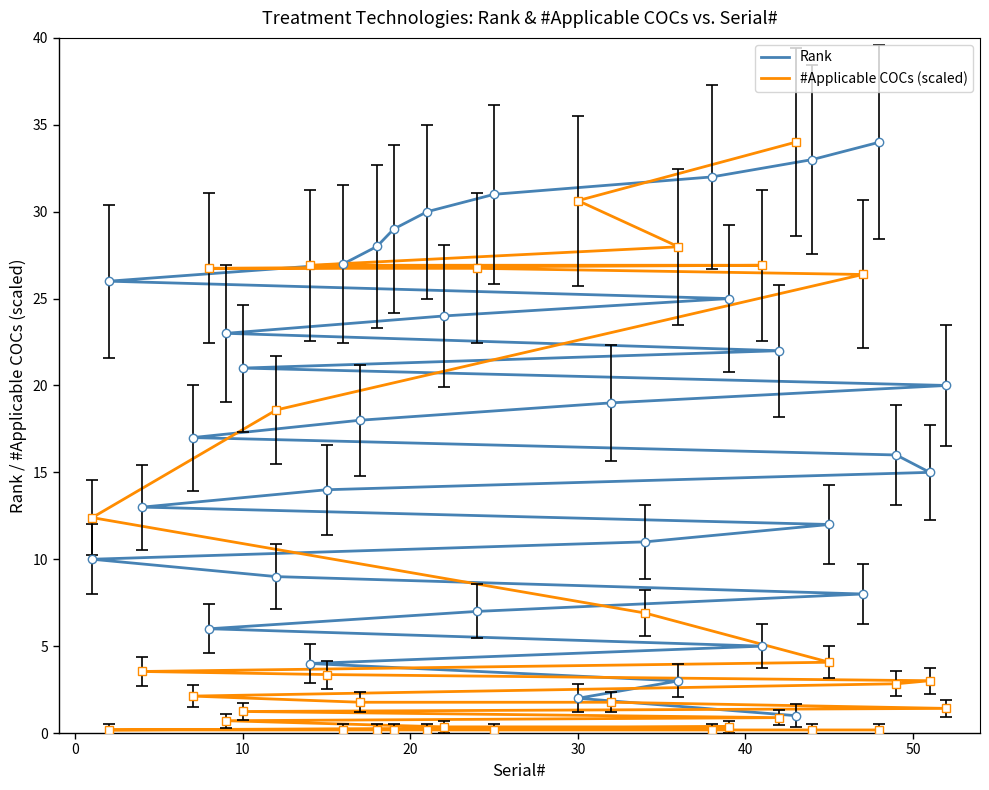

What are all the series names shown in the legend?

Rank, #Applicable COCs (scaled)